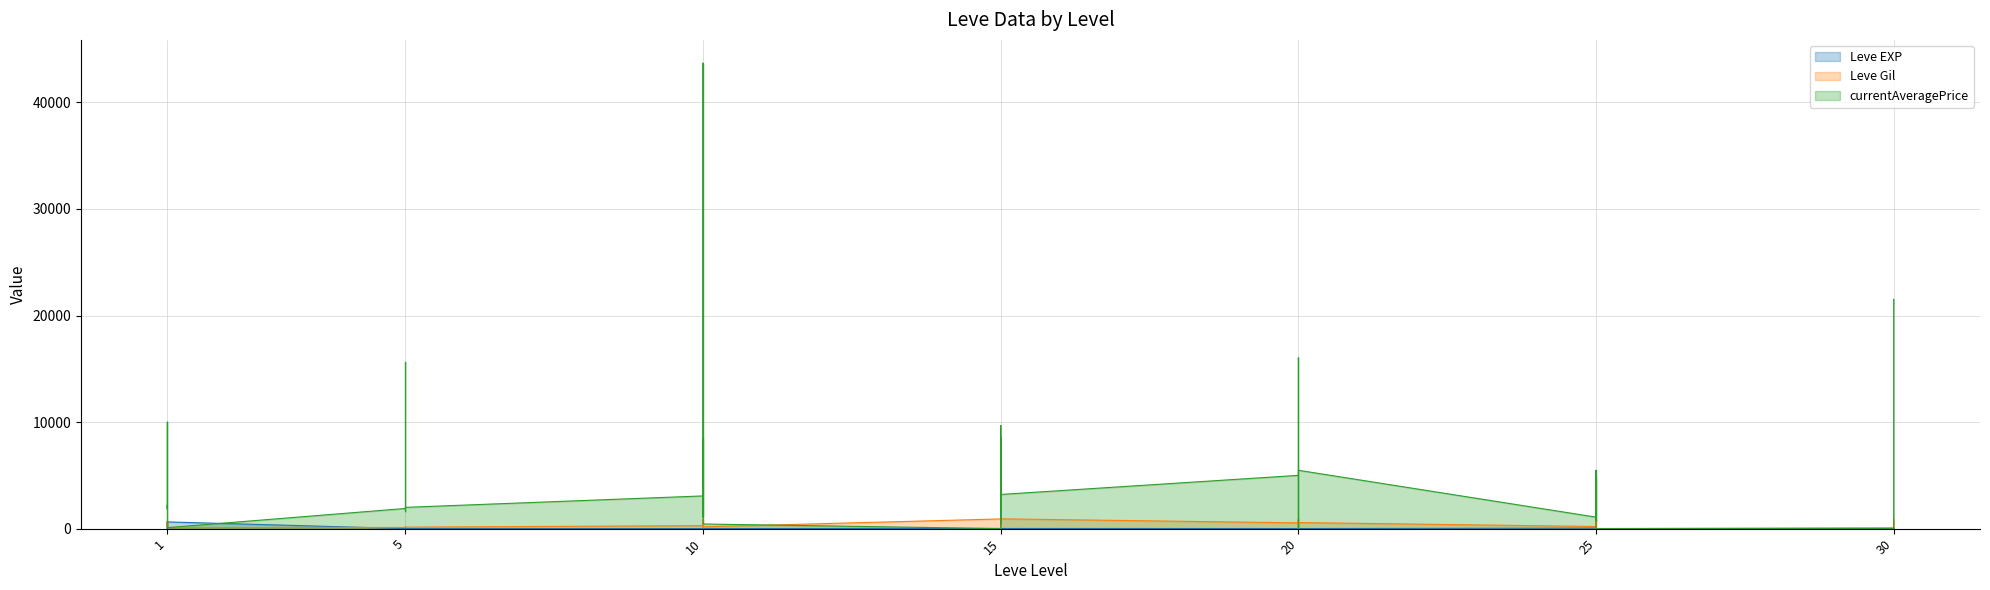

List the series in order of their peak value, lowest first.

Leve EXP, Leve Gil, currentAveragePrice